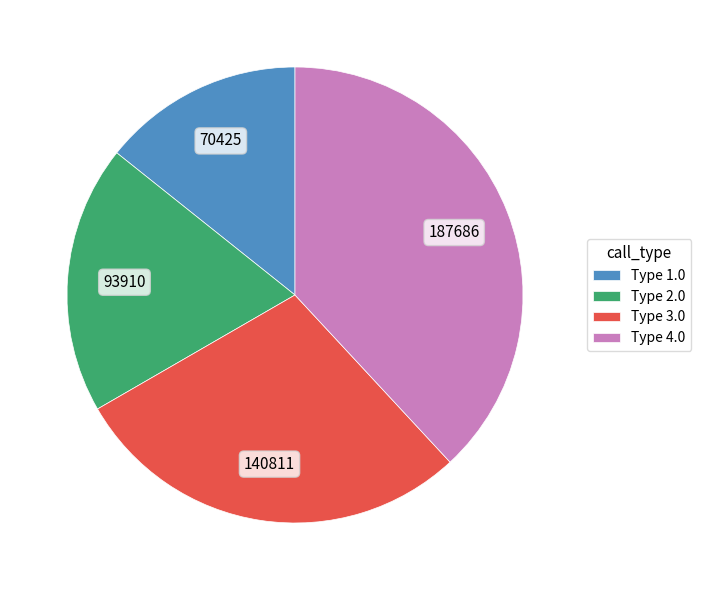

Rank the categories by value from highest to lowest.

Type 4.0, Type 3.0, Type 2.0, Type 1.0